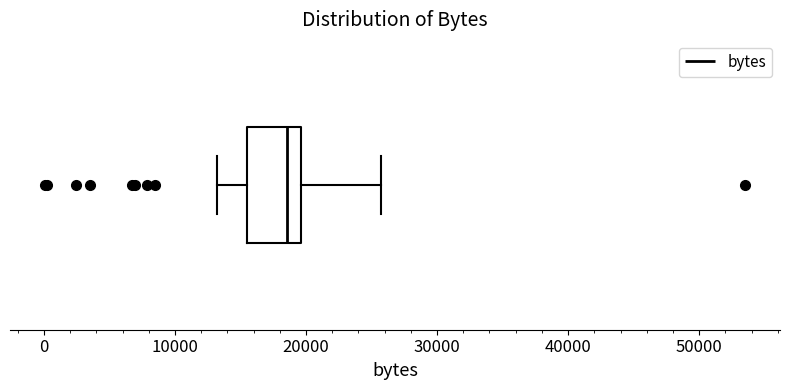

Where is the left edge of the box on the x-axis? The values are not printed on the chart, so give them approximately, as read against the axis.

16000